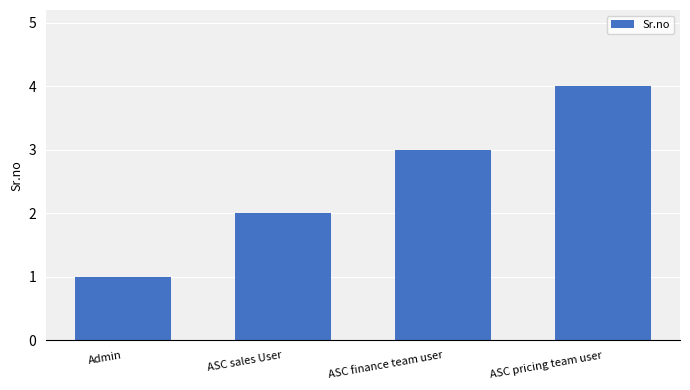

Which category has the lowest value across all series?

Admin